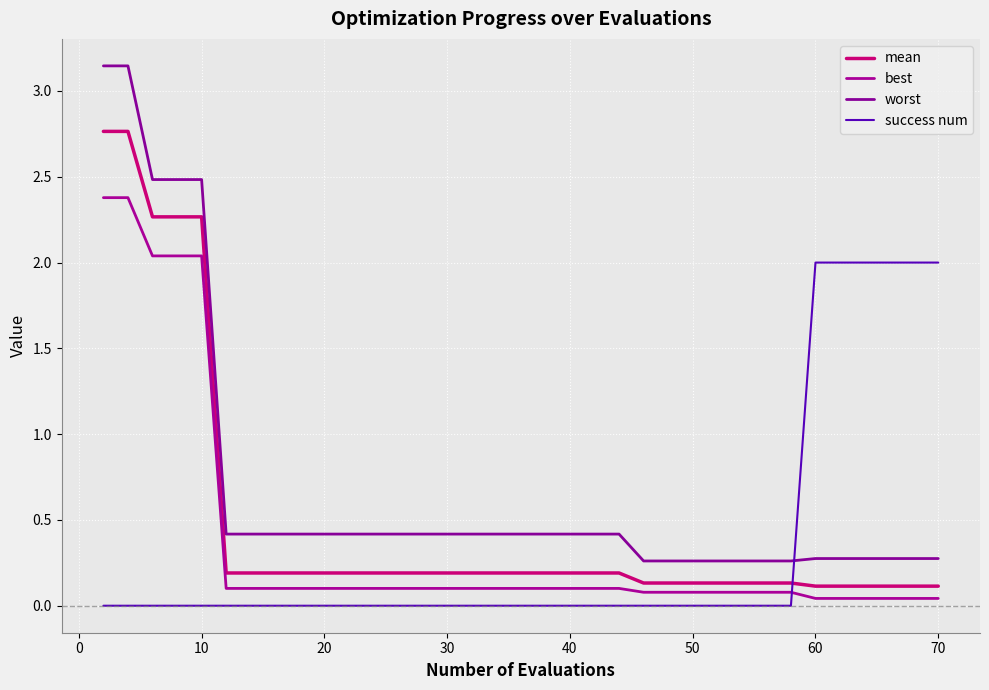

Does the chart have visible grid lines?

Yes